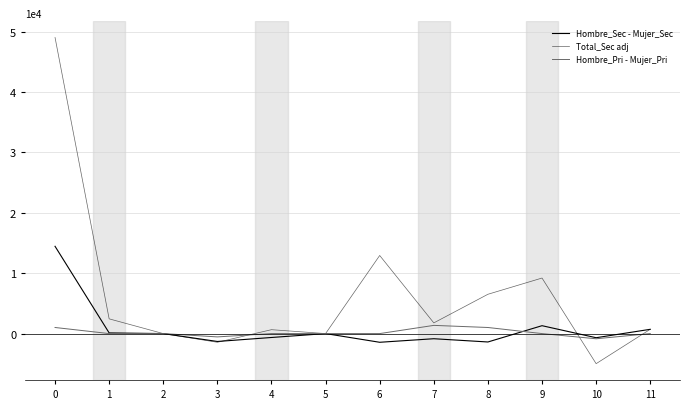

Rank the series by their maximum value, from lowest to highest.

Hombre_Pri - Mujer_Pri, Hombre_Sec - Mujer_Sec, Total_Sec adj